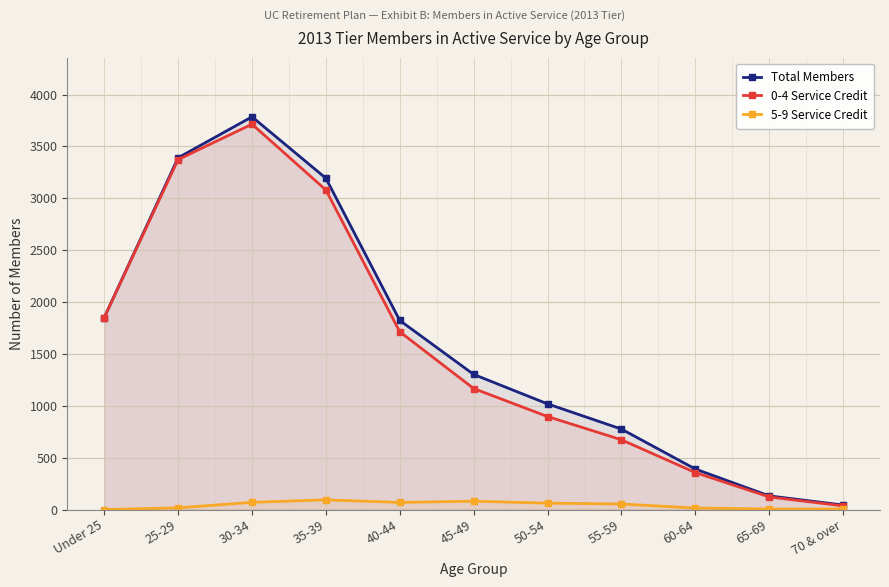

What is the total value across all series at 65-69?

260